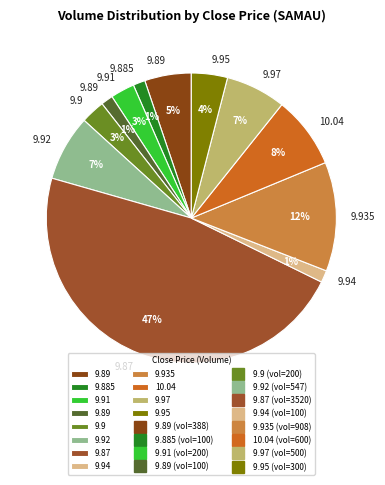

How many slices are in this pie chart?

12